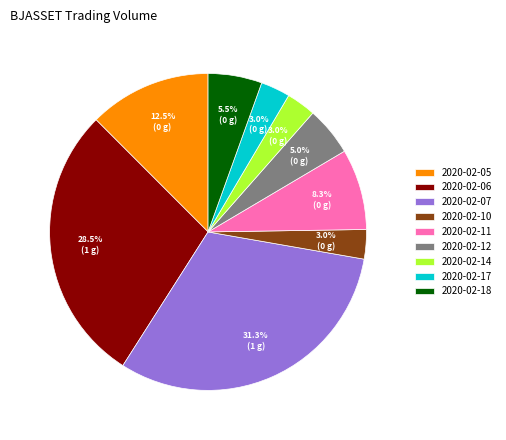

What is the ratio of the value at 2020-02-06 to the value at 2020-02-12?

5.7